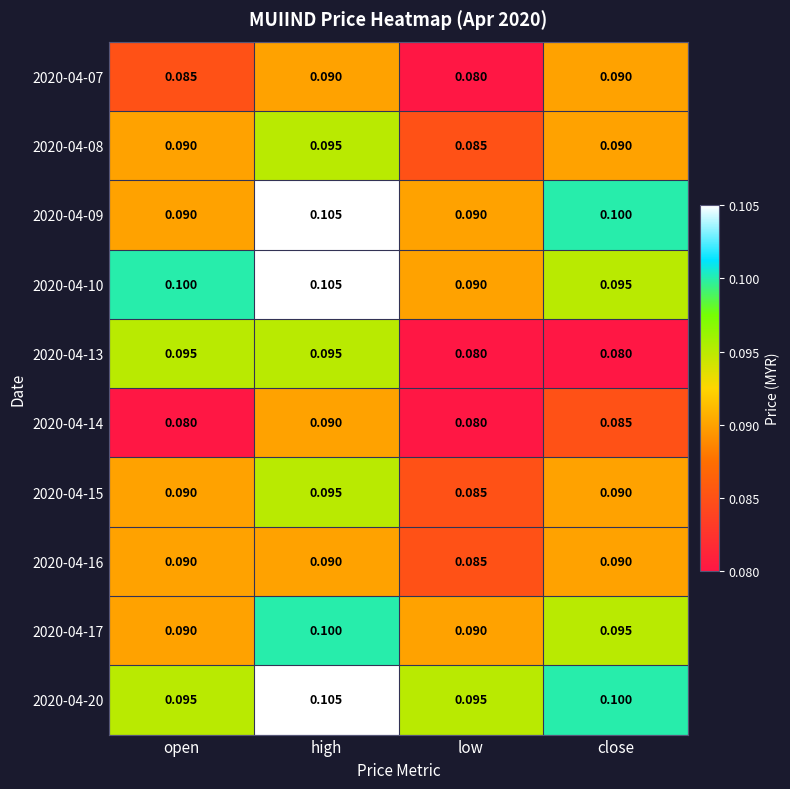

At which label is 2020-04-16 closest to 0?

low